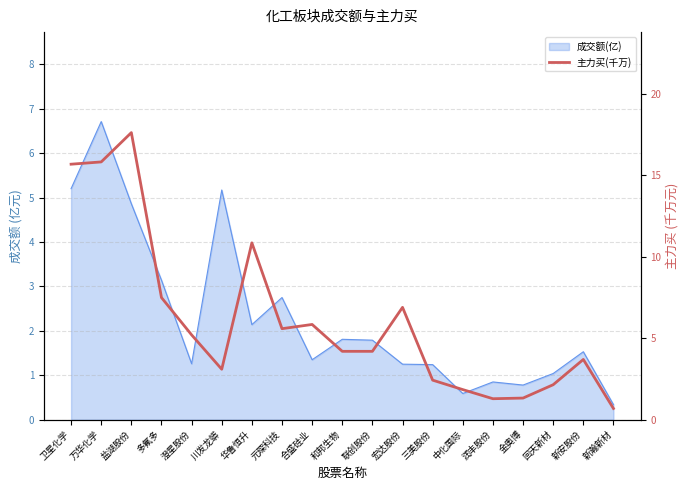

Approximately how many times larger is the value at 盐湖股份 compared to 新安股份?

4.8